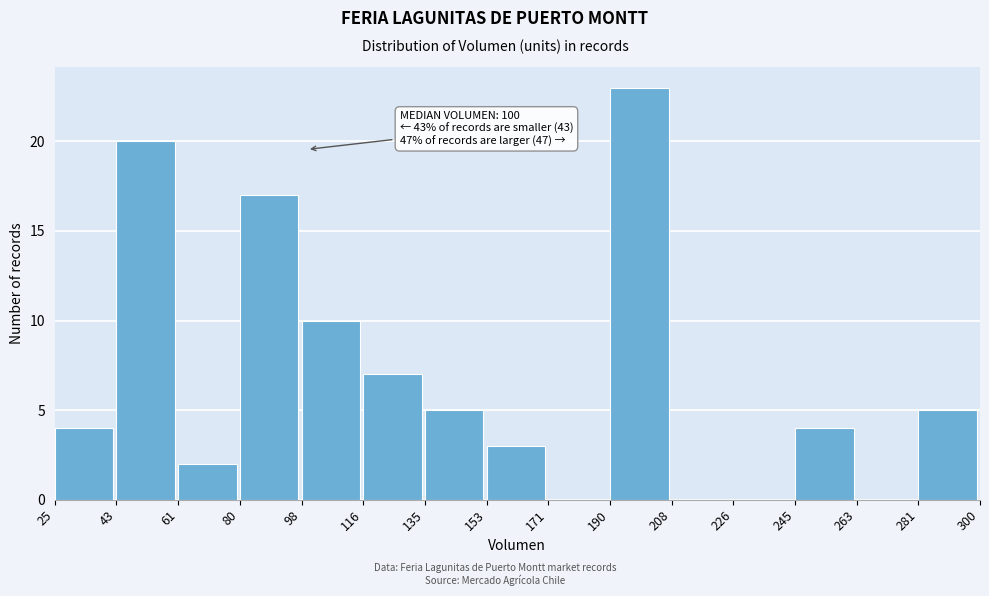

Over which range of the x-axis is the bar tallest?

190 to 208